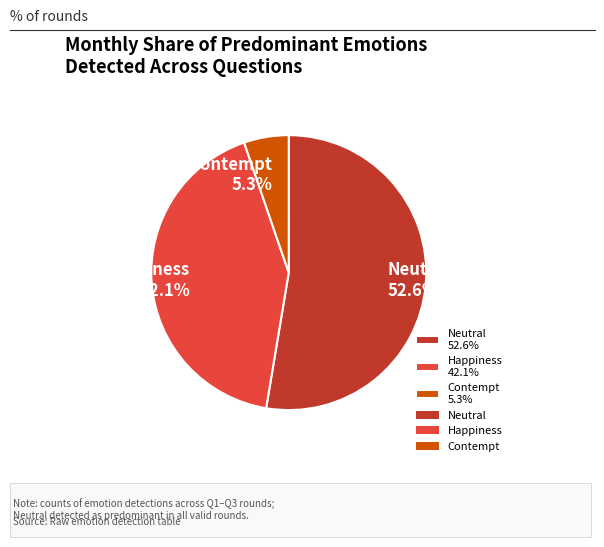

Does Happiness 42.1% account for over 50% of the chart?

No